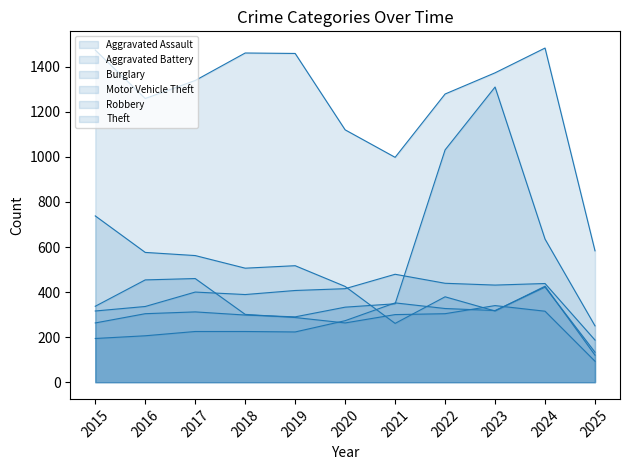

Which series has the largest total across all categories?

Theft